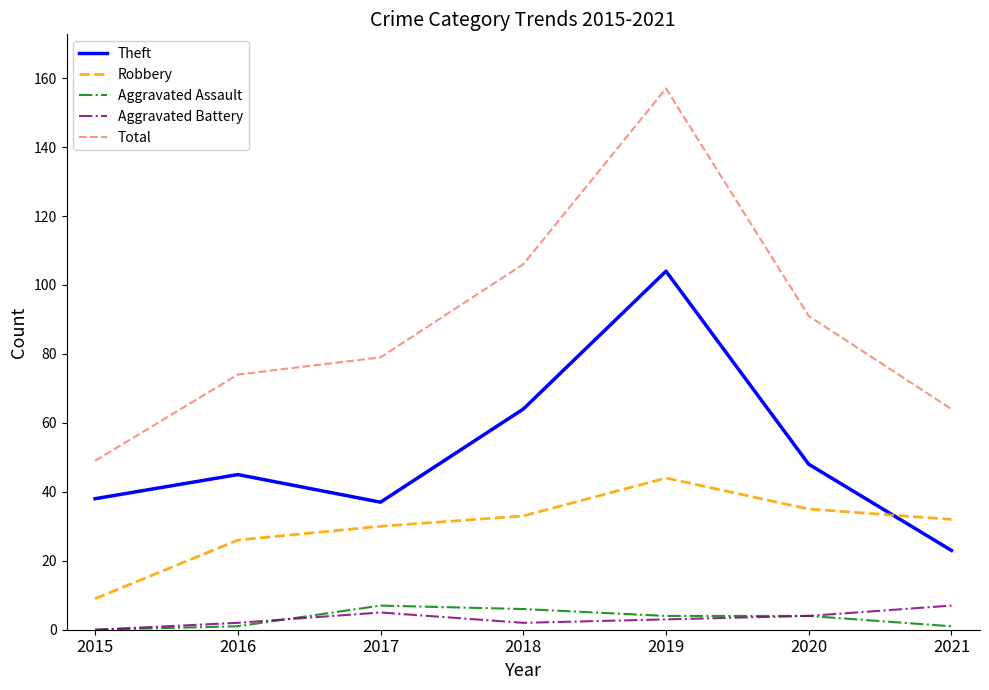

True or false: Robbery has a value of 9 at 2016.

False